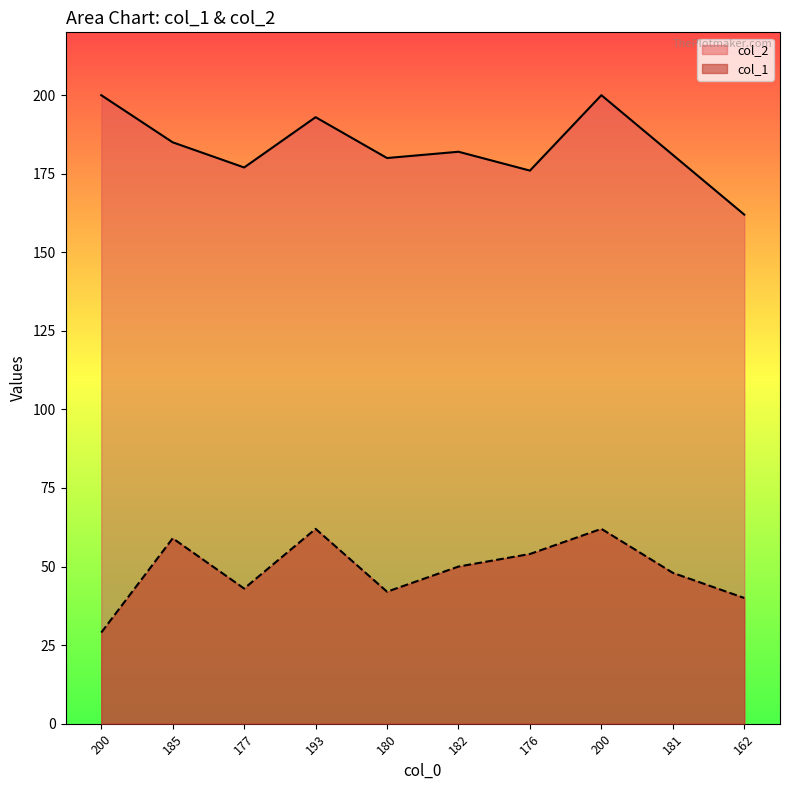

What is the value of the col_2 point at the 1st from the left?

200